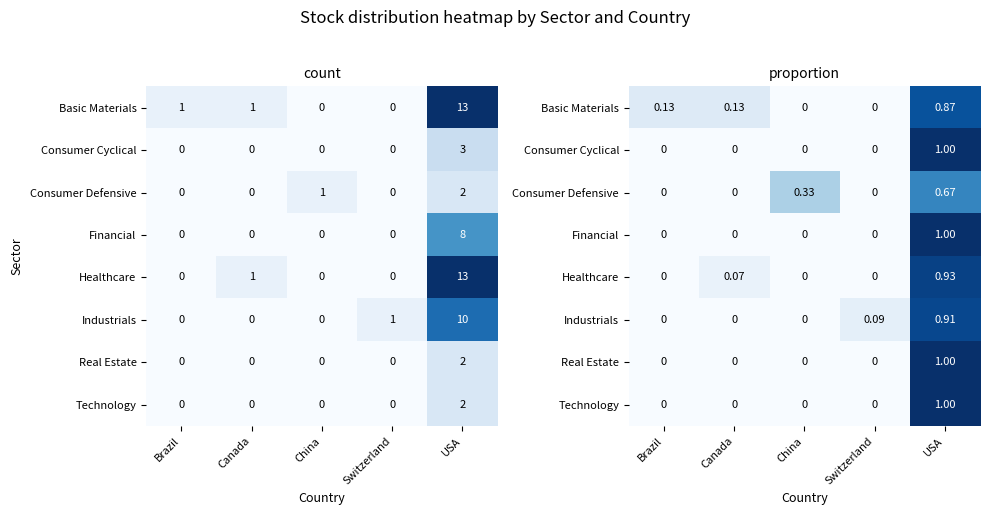

Which has a higher value, Canada or Switzerland?

Canada